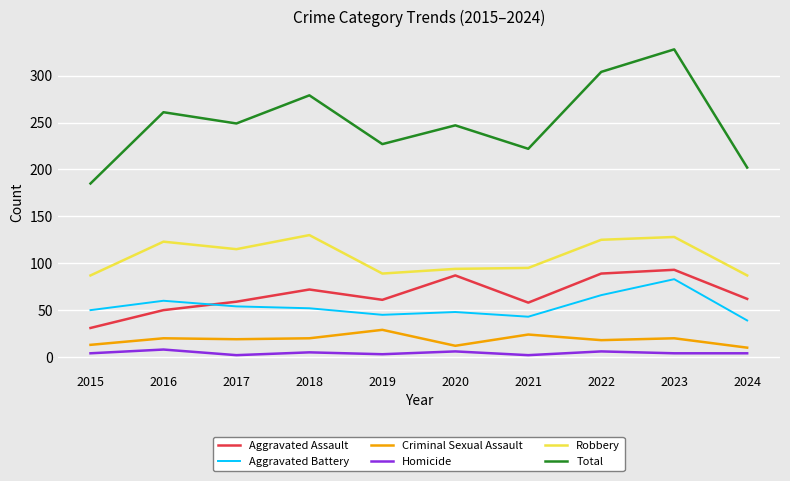

What is the approximate value of Homicide at 2022?

6